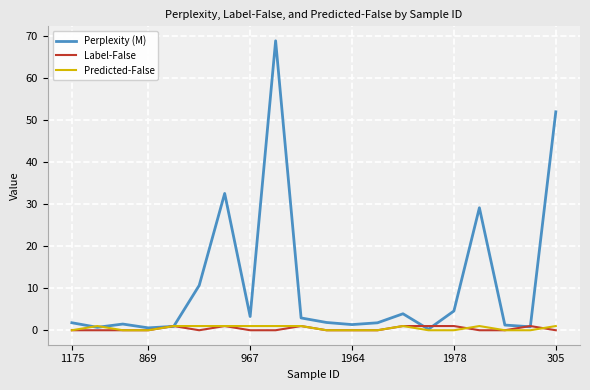

What is the difference between the maximum and second lowest values in the Perplexity (M) series?

68.2